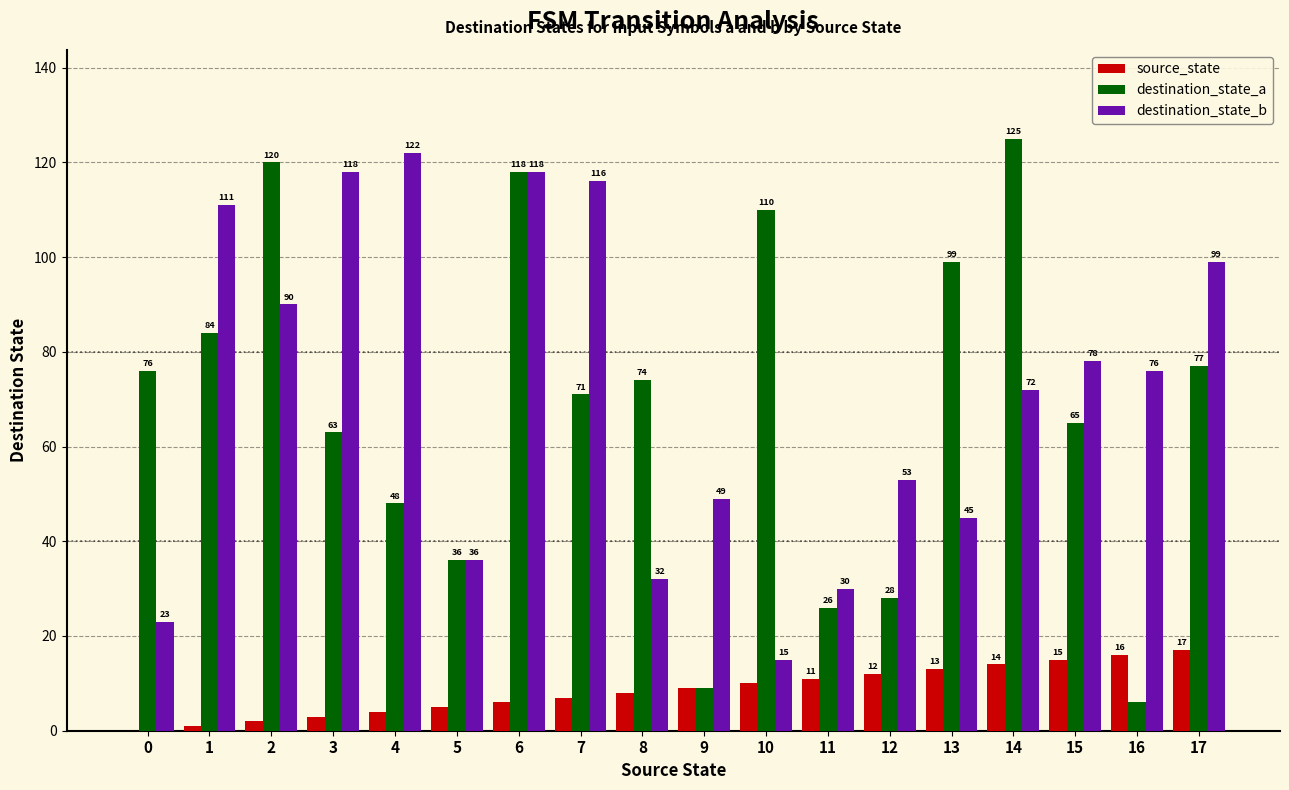

Reading left to right, transcribe all the data shown in this chart.

source_state: 0=0	1=1	2=2	3=3	4=4	5=5	6=6	7=7	8=8	9=9	10=10	11=11	12=12	13=13	14=14	15=15	16=16	17=17
destination_state_a: 0=76	1=84	2=120	3=63	4=48	5=36	6=118	7=71	8=74	9=9	10=110	11=26	12=28	13=99	14=125	15=65	16=6	17=77
destination_state_b: 0=23	1=111	2=90	3=118	4=122	5=36	6=118	7=116	8=32	9=49	10=15	11=30	12=53	13=45	14=72	15=78	16=76	17=99